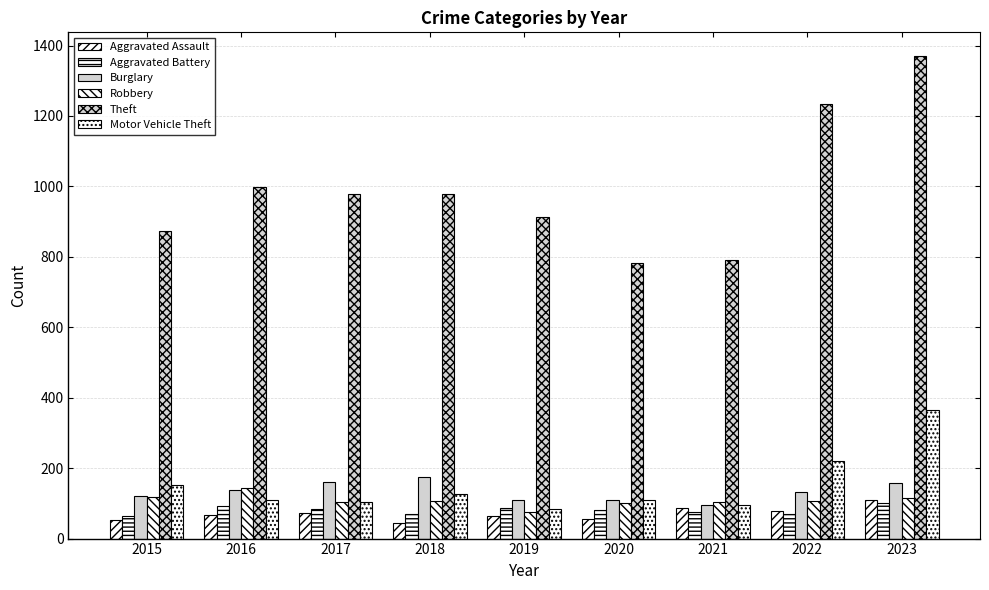

What is the value of the Theft bar at the 3rd from the left?

979